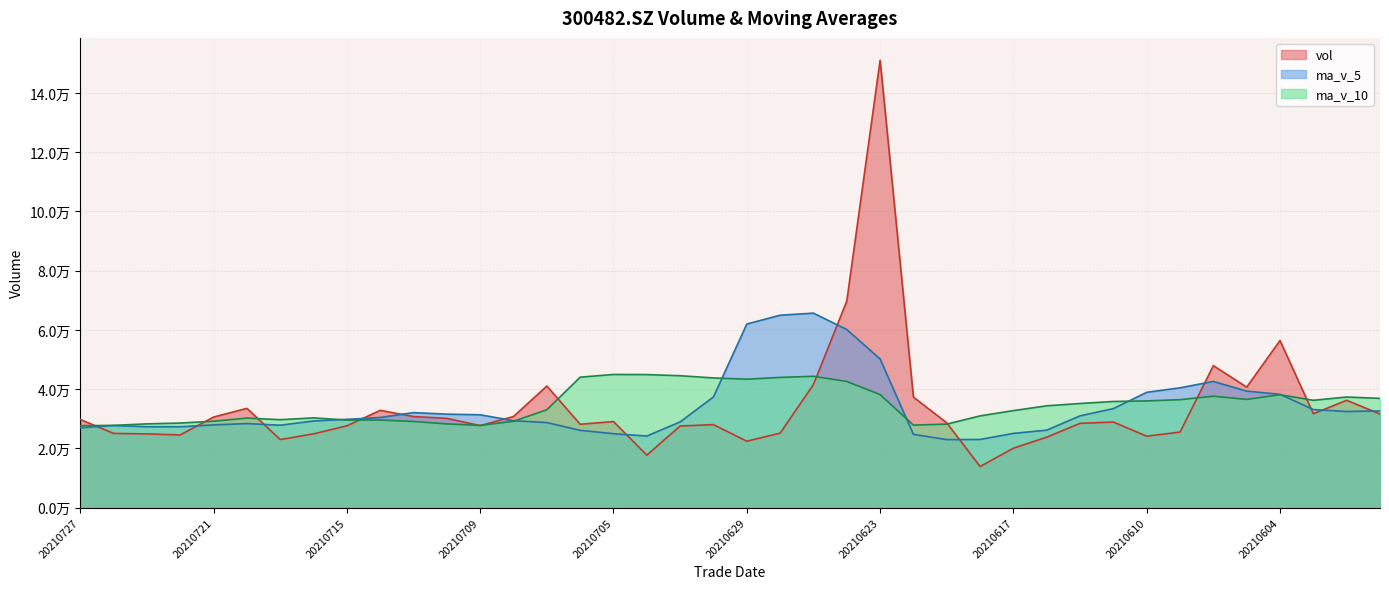

At which label does ma_v_5 reach its peak?

20210625